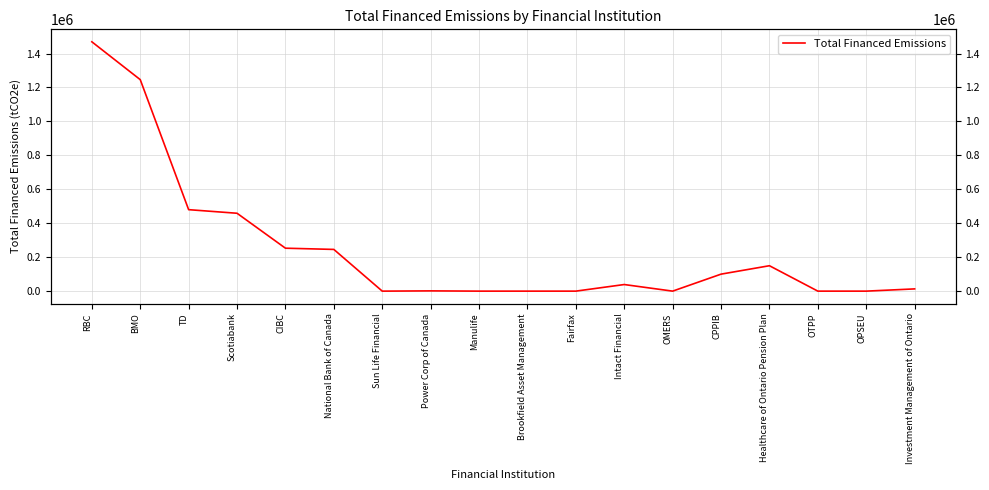

What is the average value?

247533.7